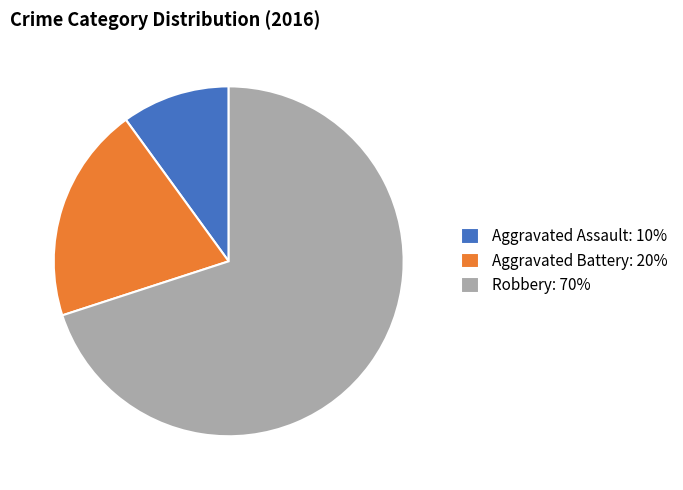

Which slice is the largest?

Robbery